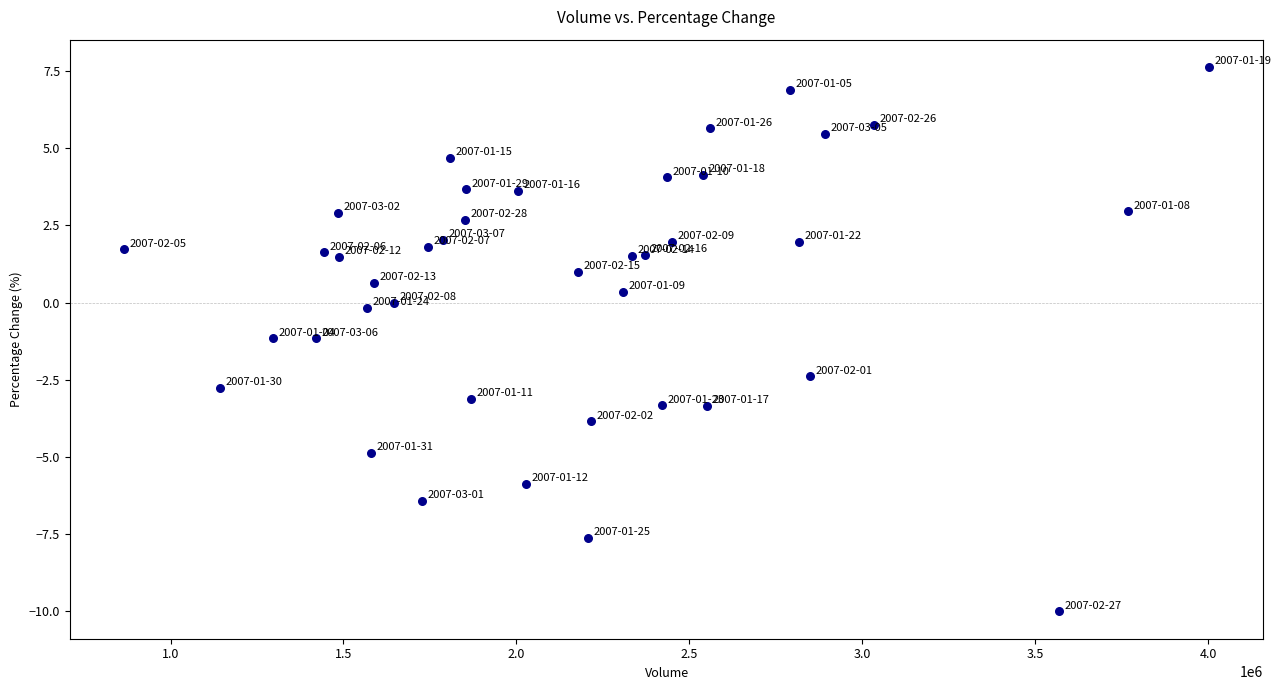

What is the range of X values (max minus min)?

3137230.0